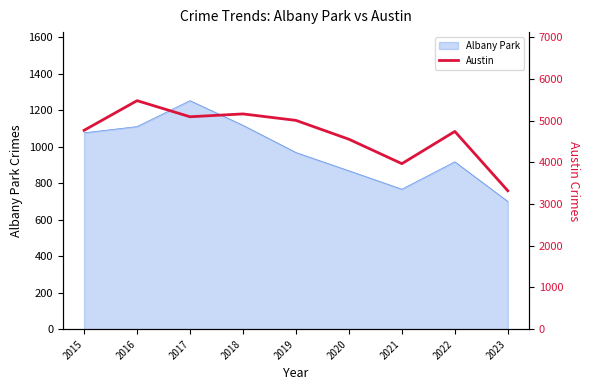

The value of Albany Park at 2020 is 868. True or false?

True